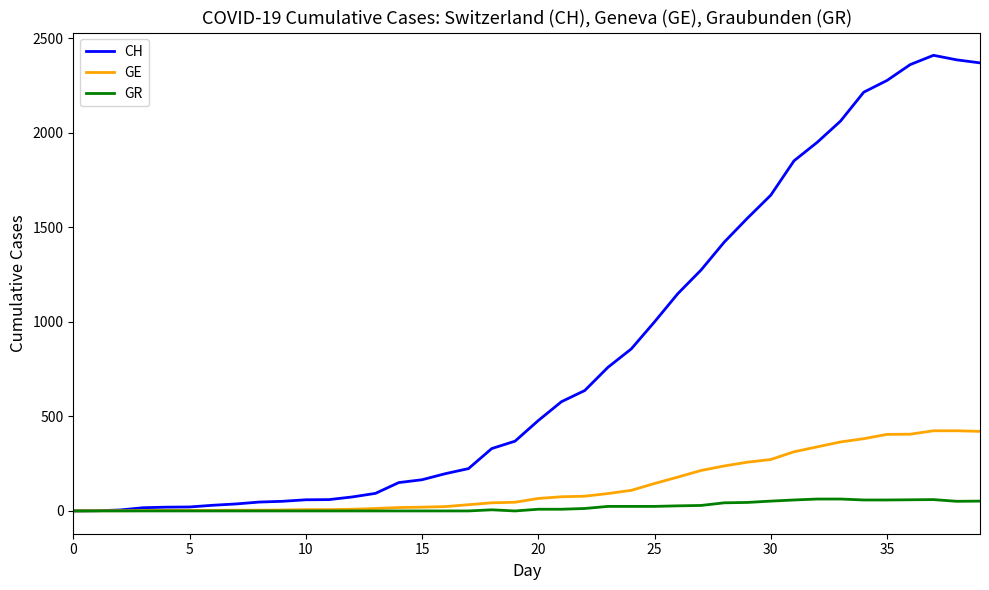

What is the maximum value shown in the chart?

2410